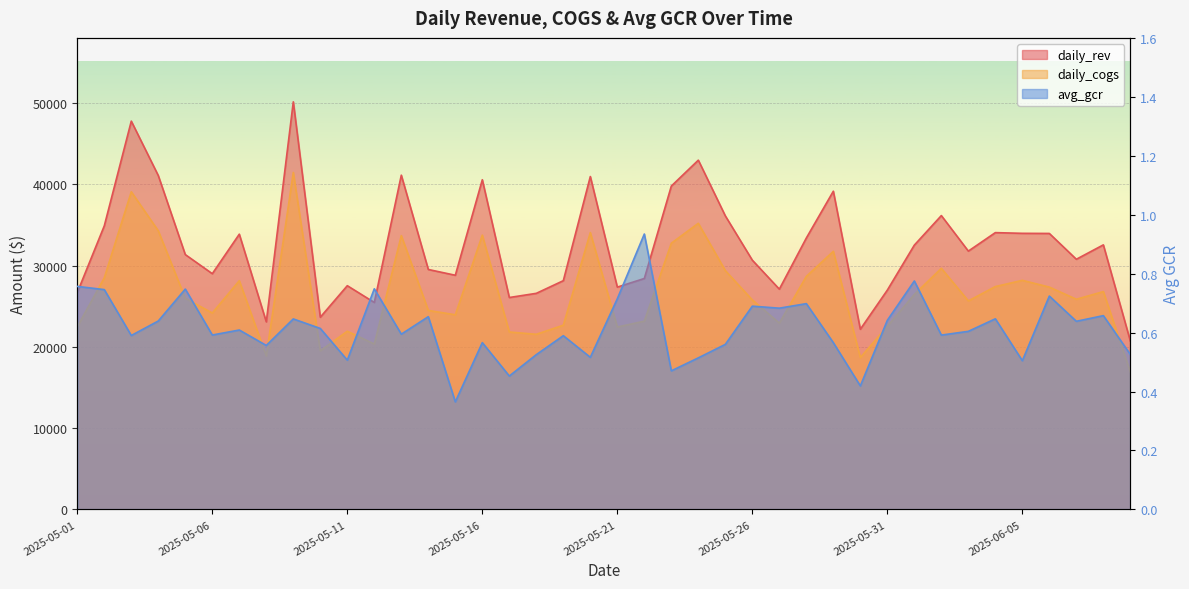

In avg_gcr, how many points are higher than both neighbors (excluding endpoints)?

14